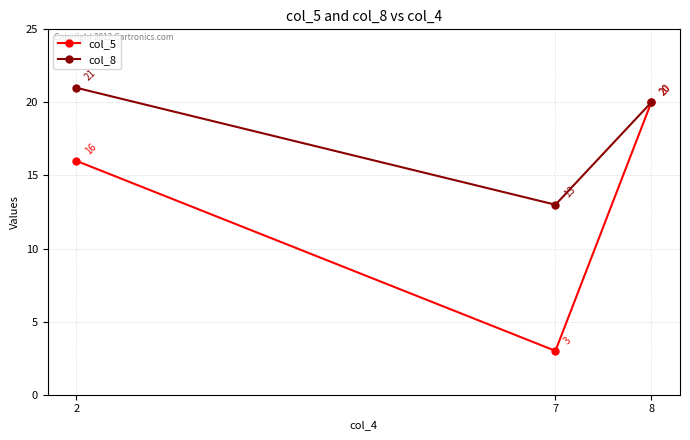

Which series has the widest spread of values?

col_5